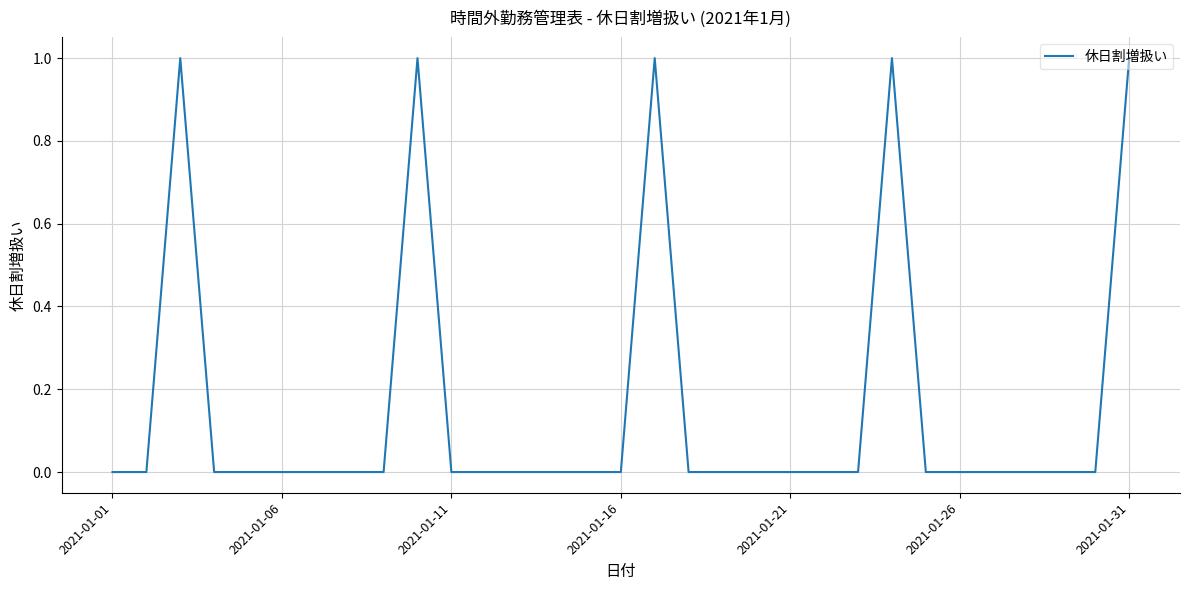

The chart shows a value of 0 at 2021-01-06. True or false?

True